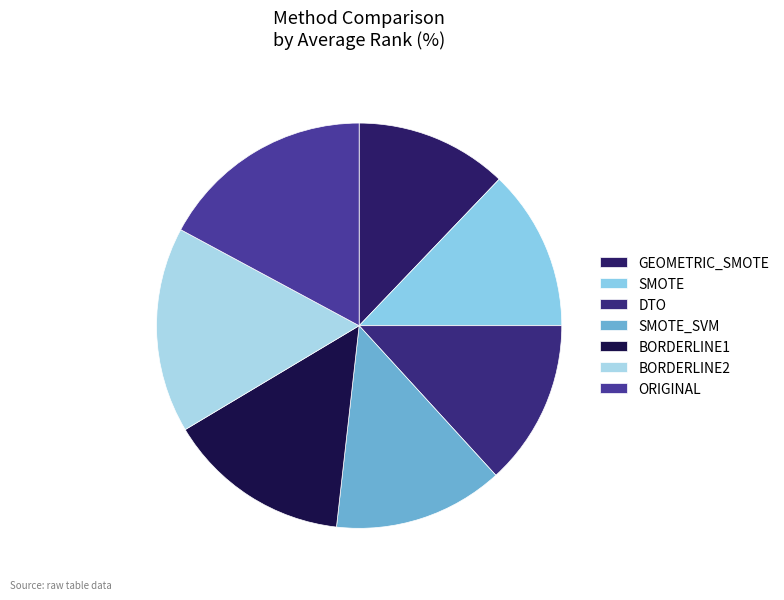

How many segments does this pie chart have?

7